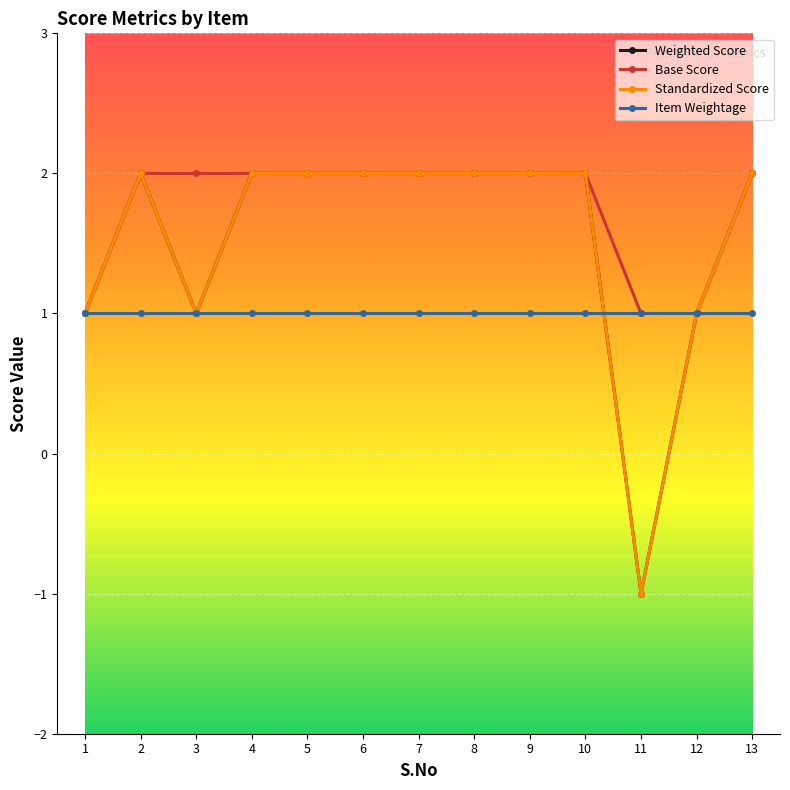

Which category has the highest value in the Standardized Score series?

2